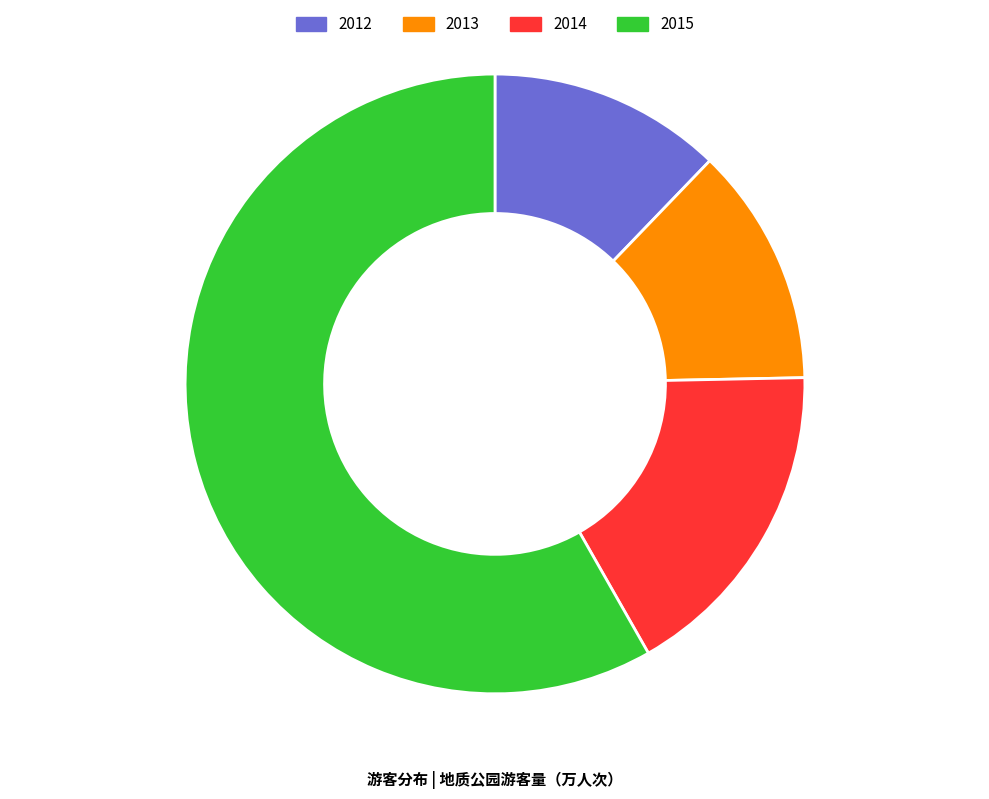

True or false: 2014 accounts for 7% of the total.

False